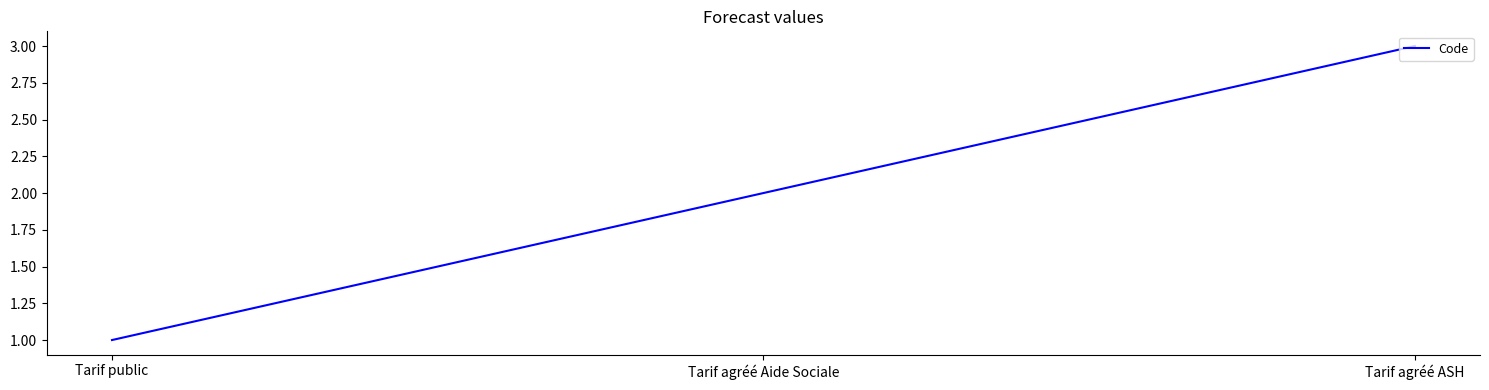

What is the difference between the values at Tarif agréé ASH and Tarif public?

2